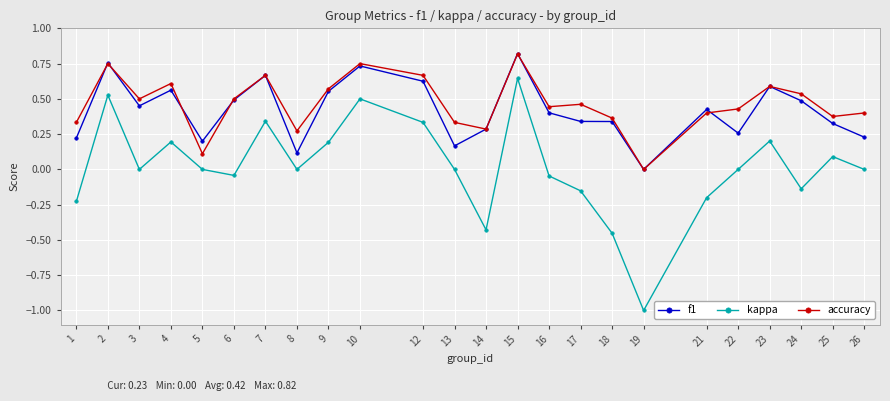

Between 19 and 24, which series saw the biggest shift?

kappa